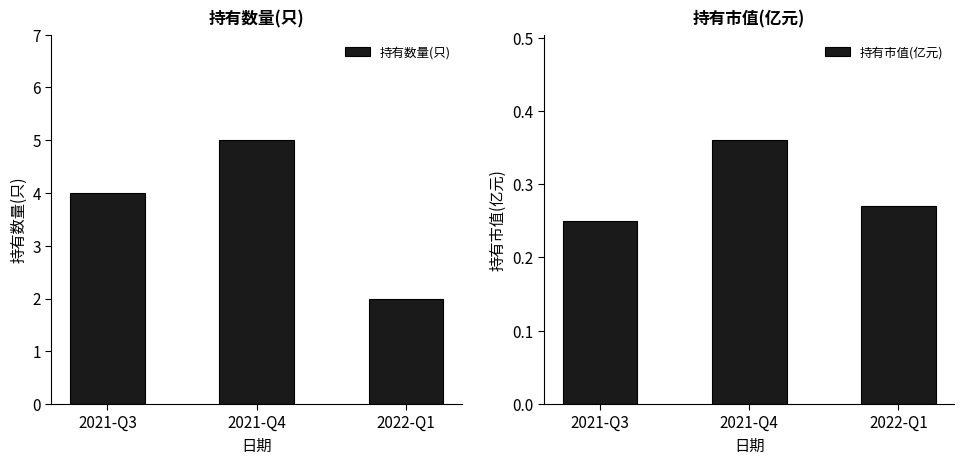

Where is 持有数量(只) nearest to the value 3?

2021-Q3